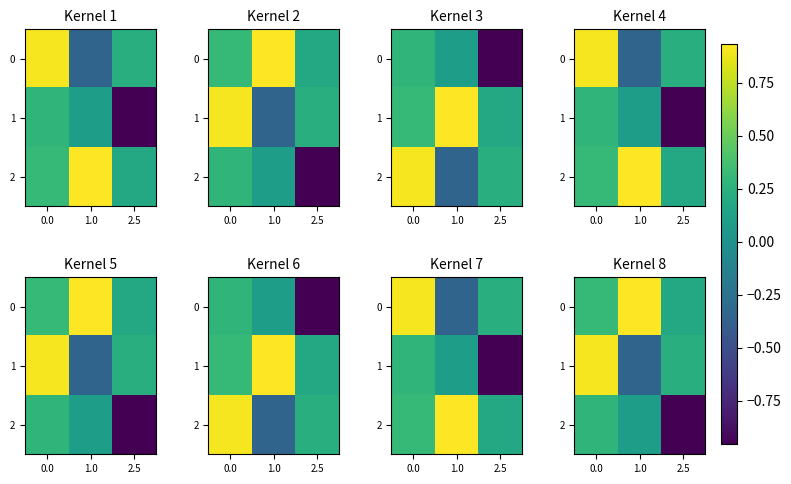

At 0.0, list the series in order from smallest to largest.

2, 0, 1